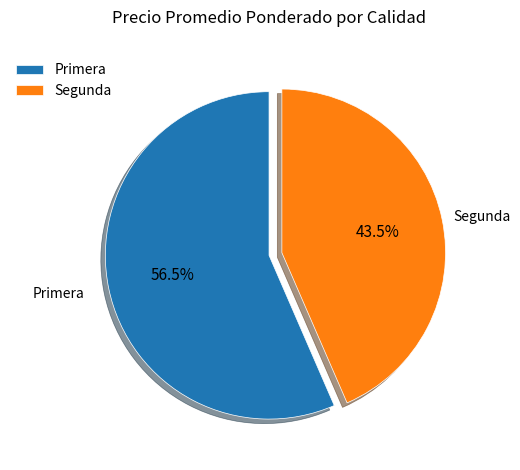

Which slice is the smallest?

Segunda